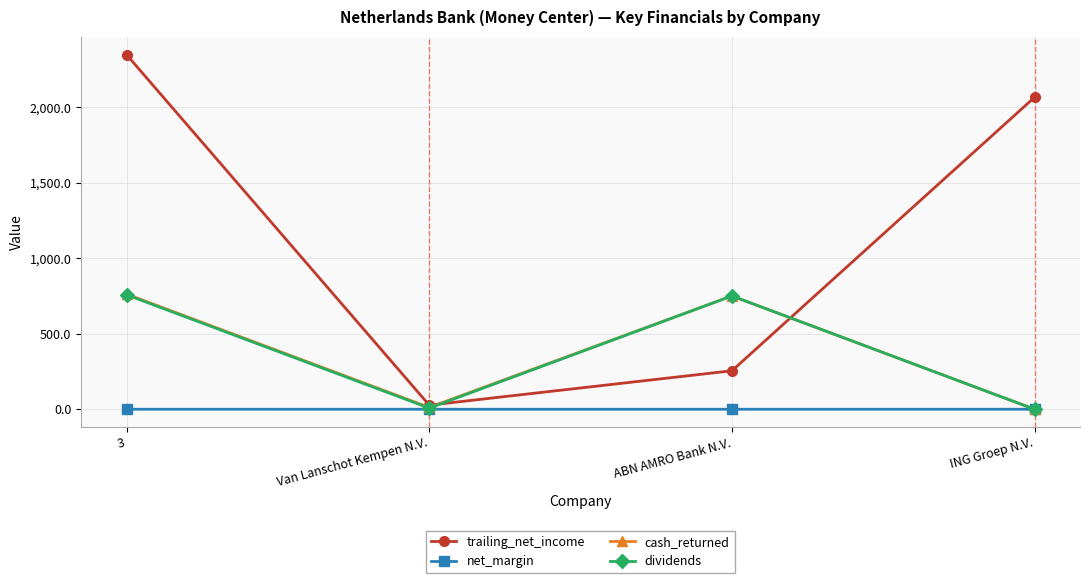

Is this an area chart (filled region under the line)?

No